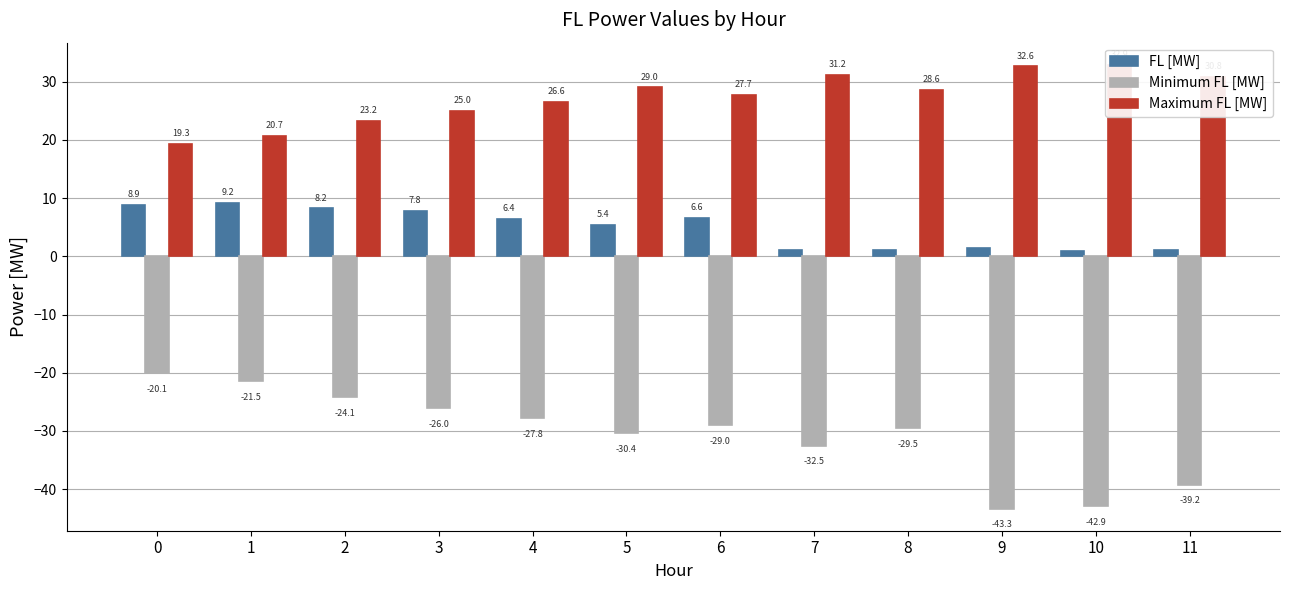

At which label does Minimum FL [MW] reach its minimum?

9